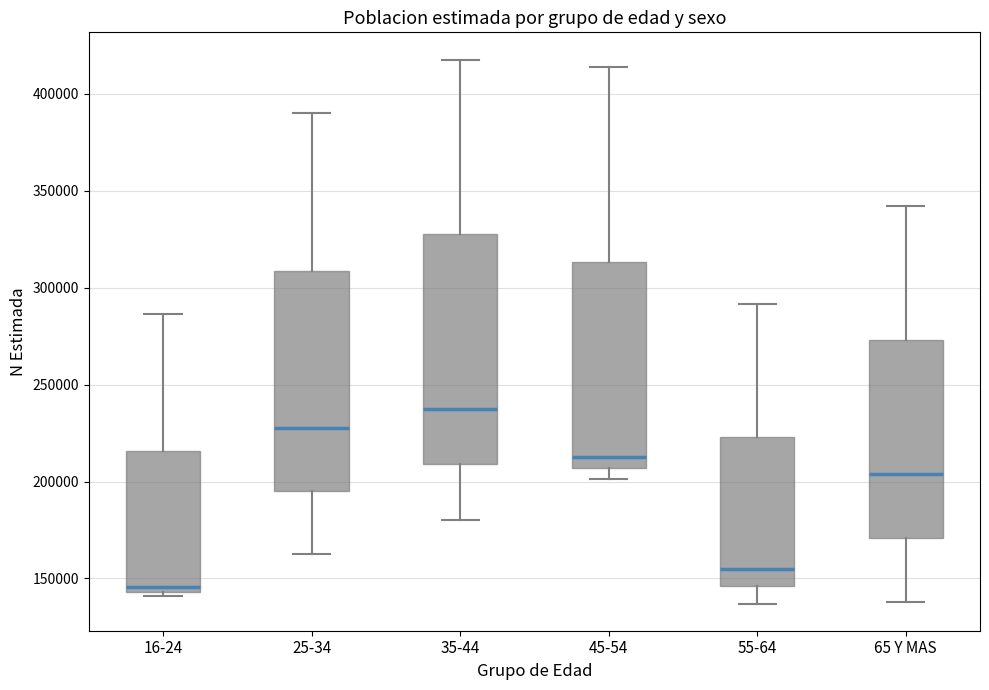

Reading left to right, read every box against the y-axis: the position of its median line, the range the box covers, and the ends of its whiskers. The values are not printed on the chart, so give them approximately, as read against the axis.

16-24: median 145000 (just above the box's lower edge), box 145000 to 215000, whiskers 140000 to 285000
25-34: median 230000, box 195000 to 310000, whiskers 160000 to 390000
35-44: median 240000, box 210000 to 330000, whiskers 180000 to 420000
45-54: median 215000, box 205000 to 315000, whiskers 200000 to 415000
55-64: median 155000, box 145000 to 225000, whiskers 135000 to 290000
65 Y MAS: median 205000, box 170000 to 275000, whiskers 140000 to 340000